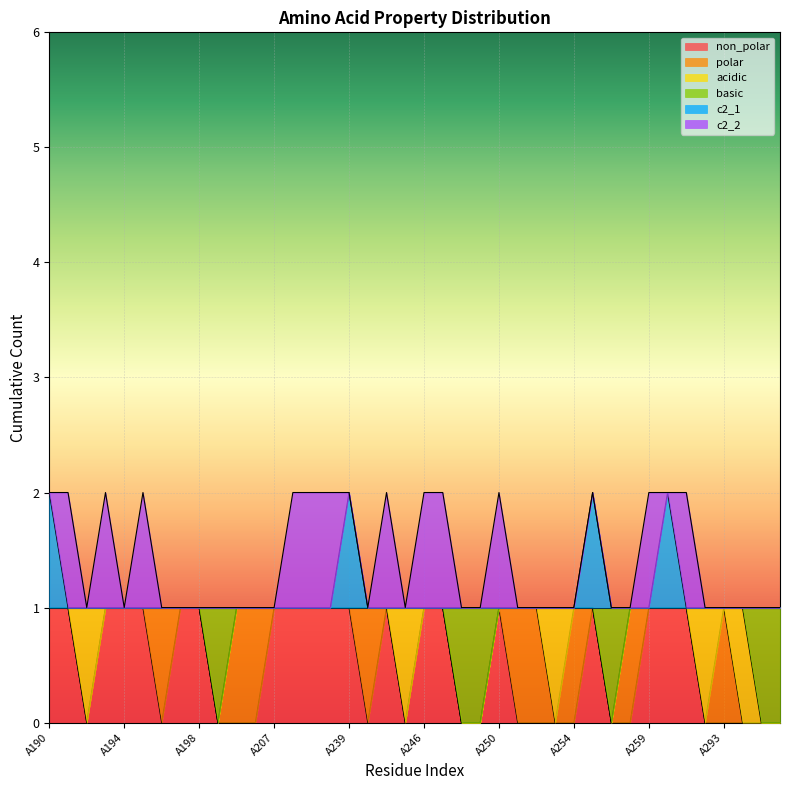

Which category has the lowest value in the non_polar series?

A192